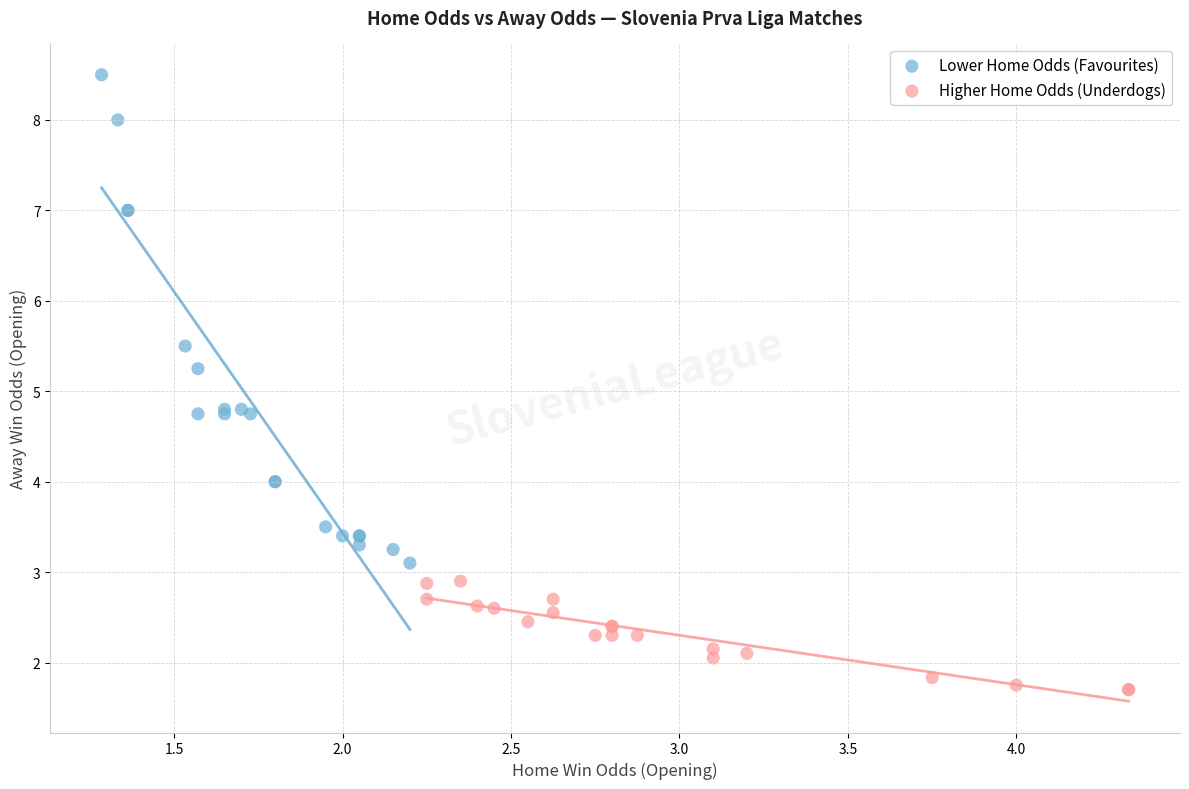

Which series reaches the maximum Y coordinate?

Lower Home Odds (Favourites)